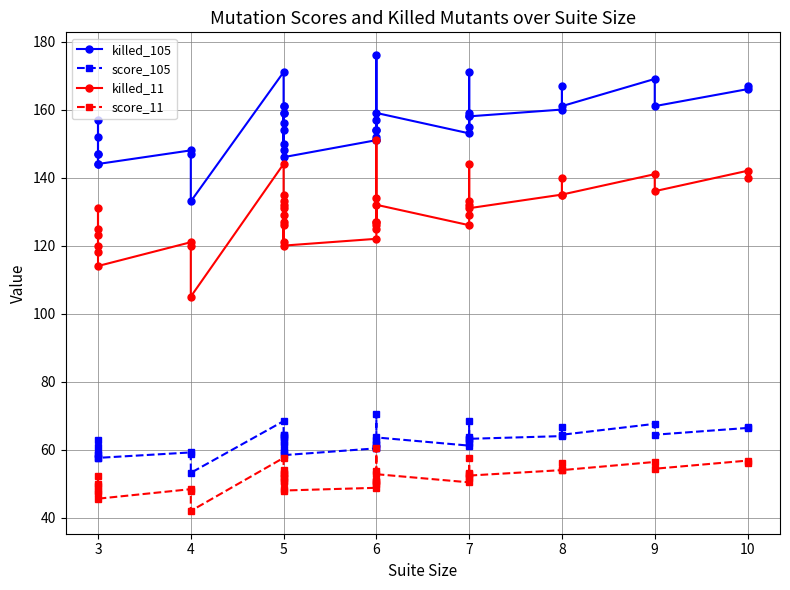

Is it true that killed_105 equals 242.4 at 5?

False